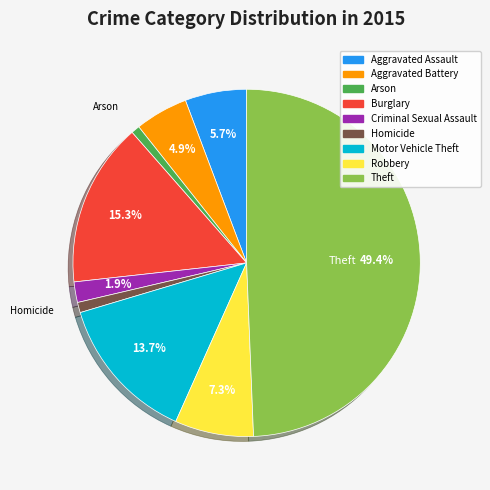

Does Aggravated Assault represent more than half of the total?

No